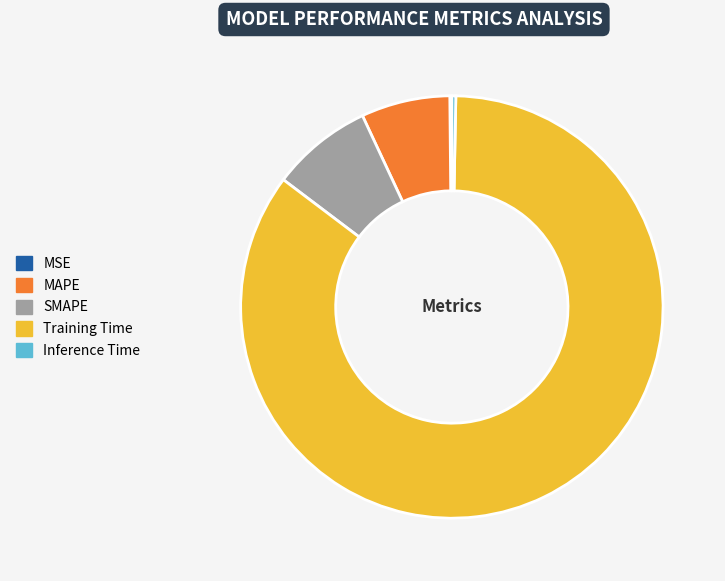

Between Inference Time and Training Time, which is larger?

Training Time